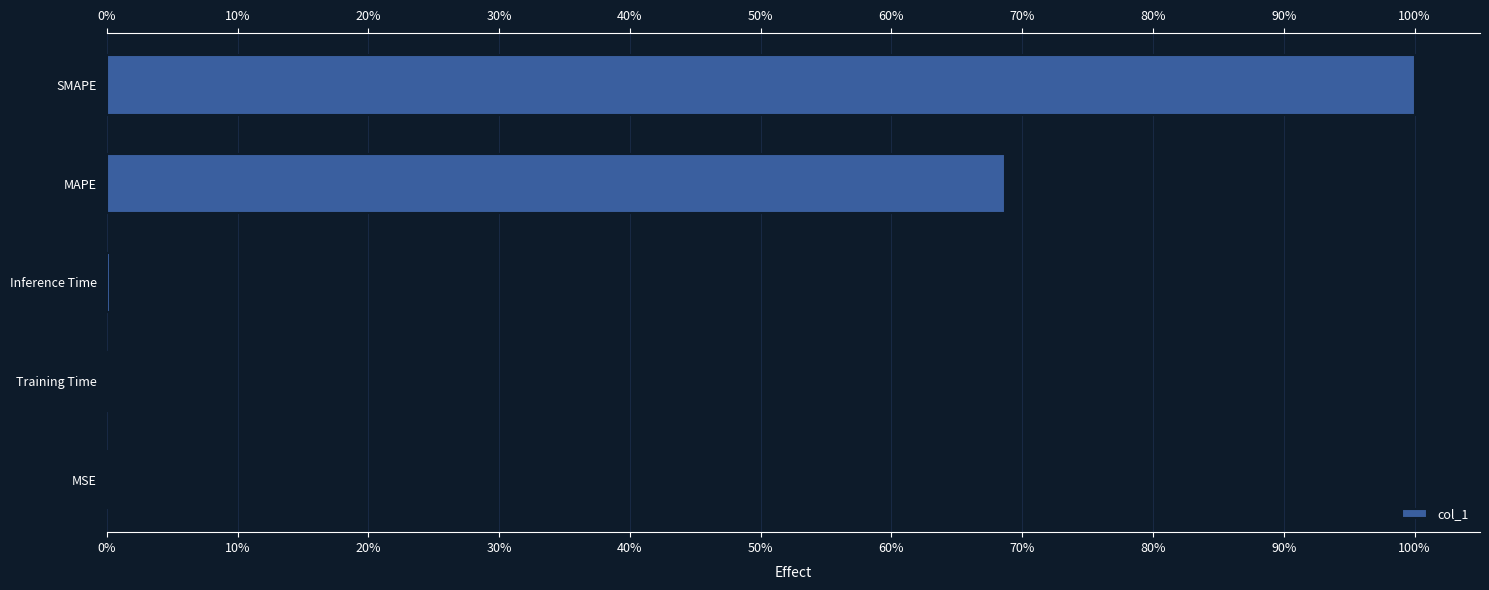

What is the greatest value displayed?

100.0